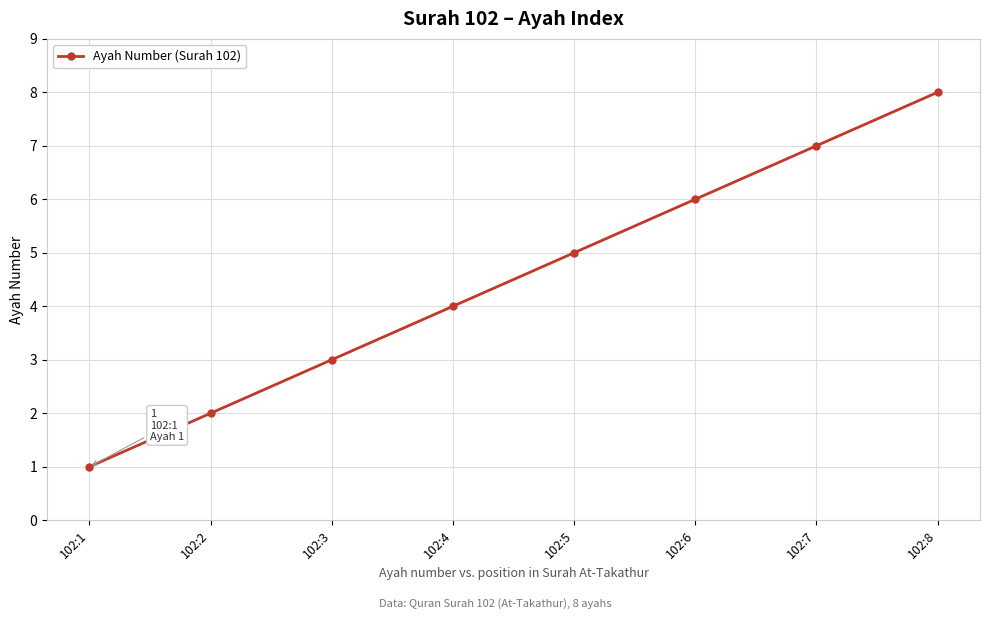

Is it true that the value at 102:2 is 3?

False